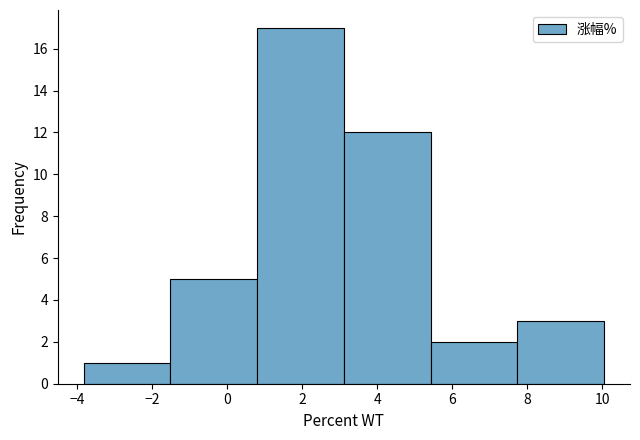

Reading left to right, transcribe this chart: for each bar, give the range it covers on the x-axis and its height. Neither the bar edges nor the heights are printed on the chart, so give them approximately, as read against the axes.

-3.8 to -1.6: 1
-1.6 to 0.8: 5
0.8 to 3.2: 17
3.2 to 5.4: 12
5.4 to 7.8: 2
7.8 to 10.0: 3